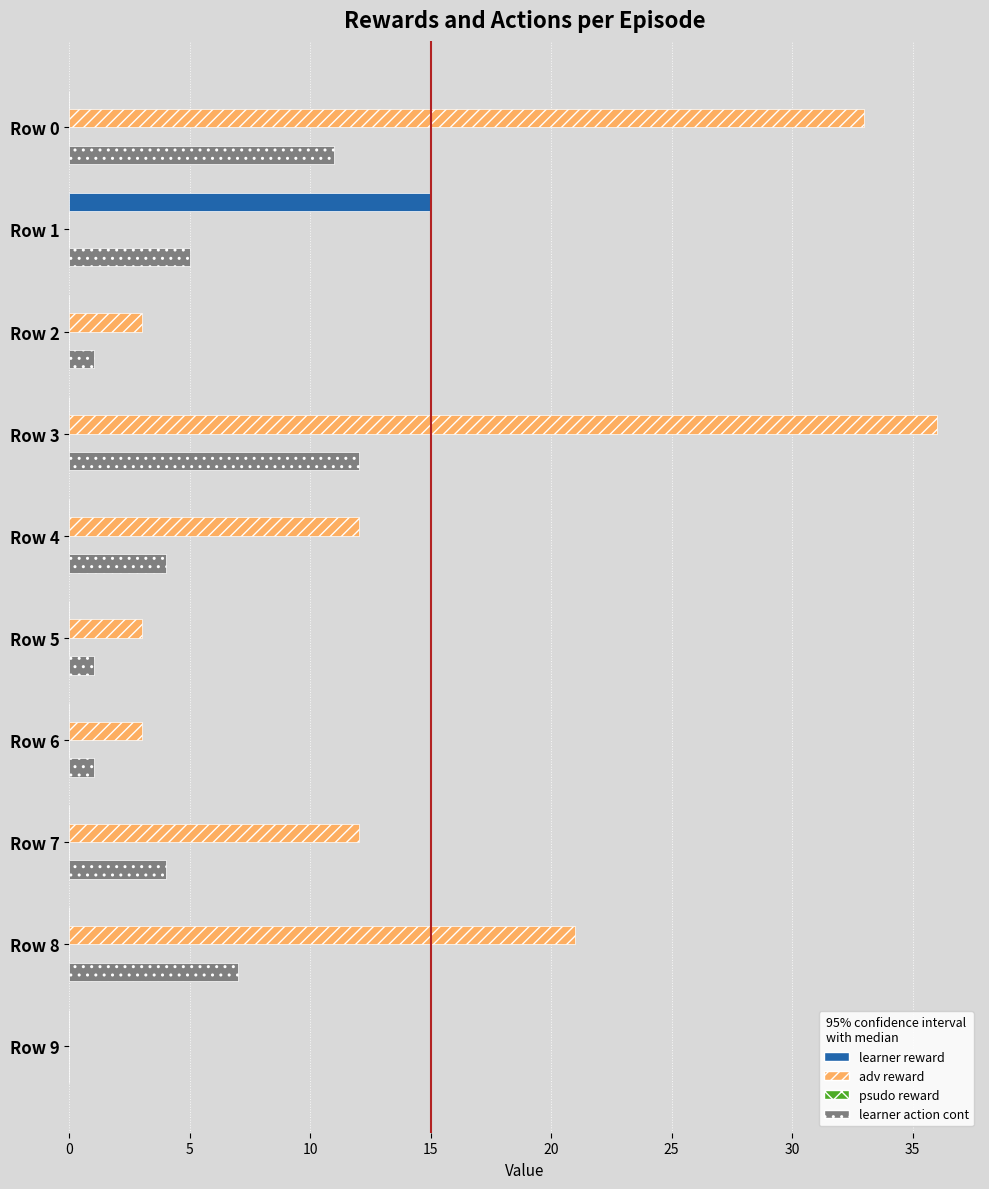

What is the sum of all learner action cont values?

46.0